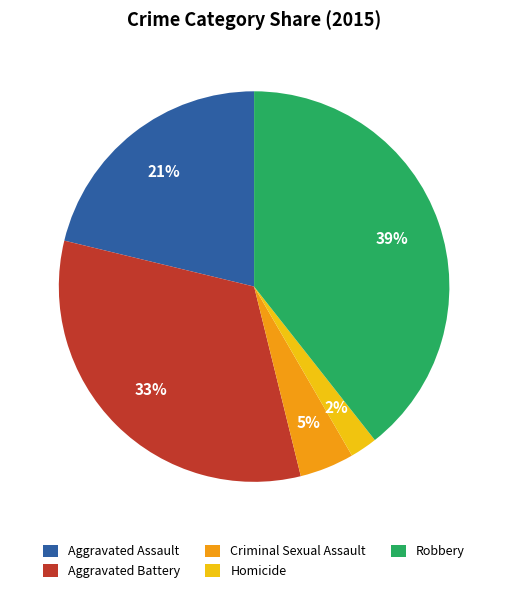

Rank the categories by value from lowest to highest.

Homicide, Criminal Sexual Assault, Aggravated Assault, Aggravated Battery, Robbery